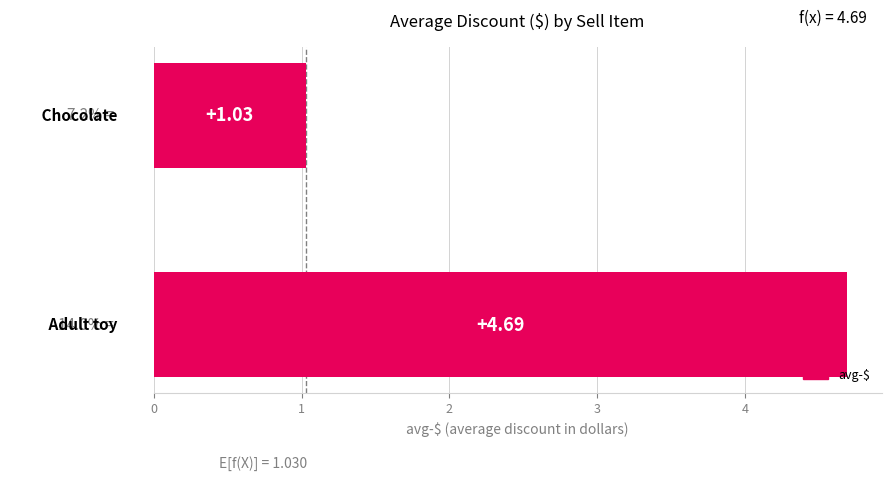

What is the average value?

2.9